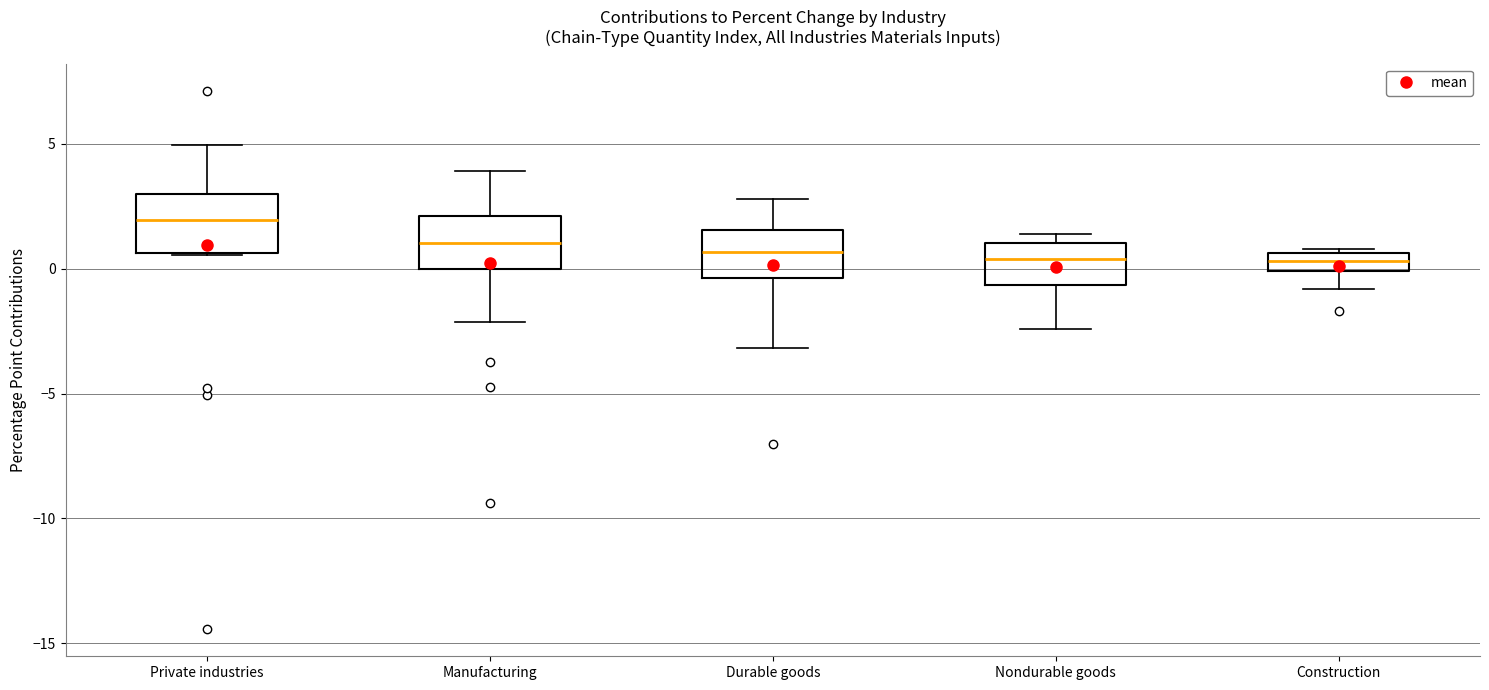

Where does the upper whisker of the box for Private industries end on the y-axis? The values are not printed on the chart, so give them approximately, as read against the axis.

5.0